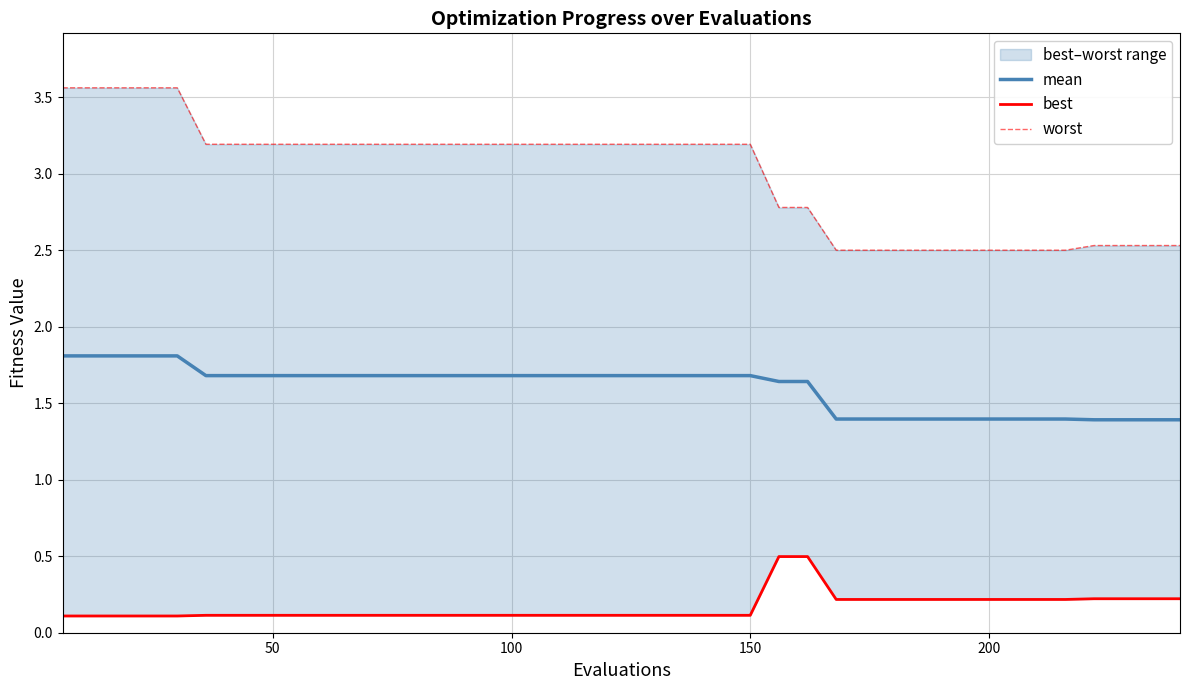

What is the maximum value shown in the chart?

3.6